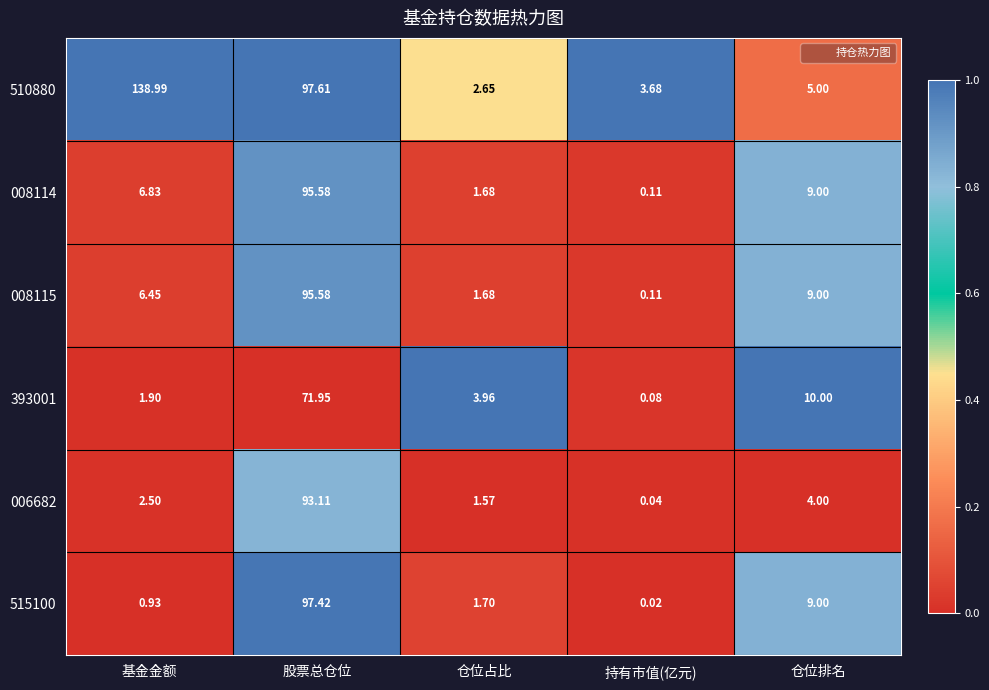

Where does the 008114 series first go above 6?

基金金额